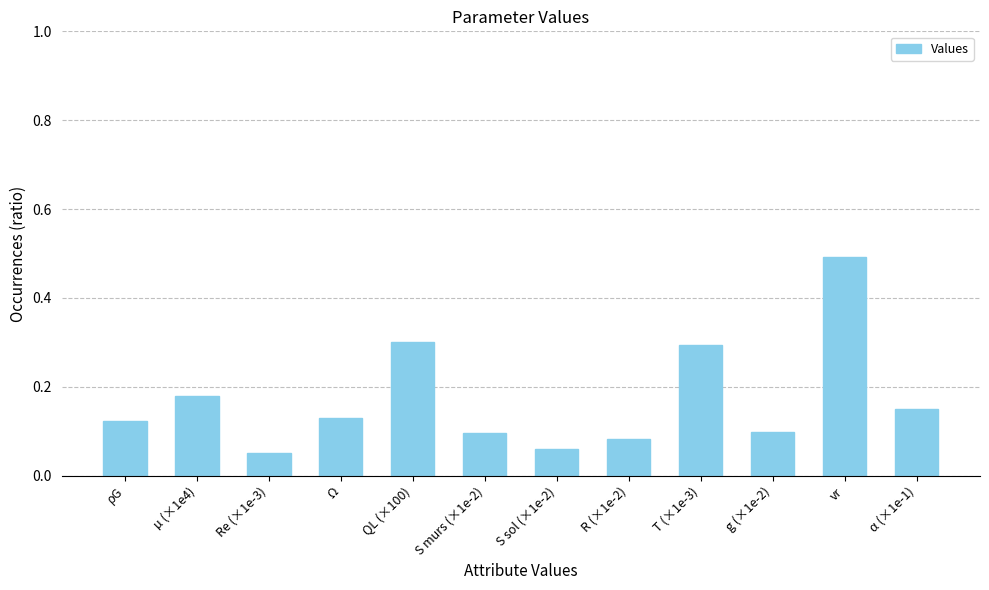

True or false: the data shows 0.0 at α (×1e-1).

False